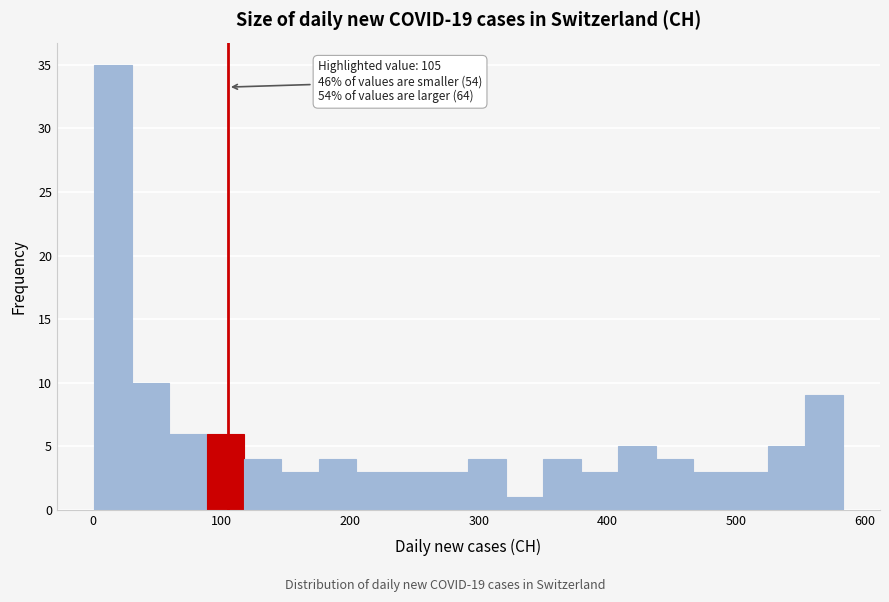

Around what value on the x-axis is the tallest bar? Give the approximate position of its centre, as read against the axis.

20